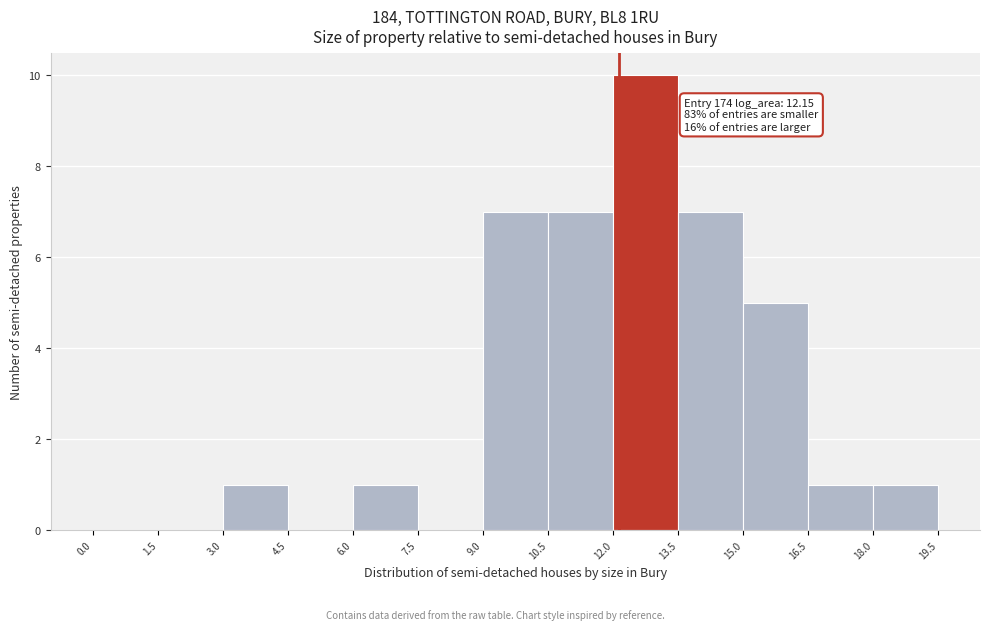

Which range on the x-axis has the tallest bar?

12.0 to 13.5